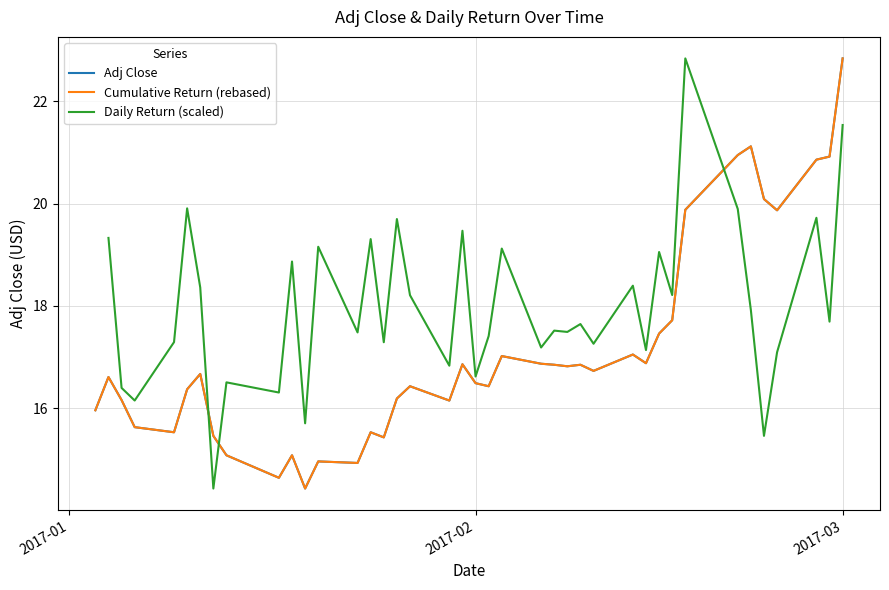

After their last crossing, which series has the higher values: Daily Return (scaled) or Adj Close?

Adj Close